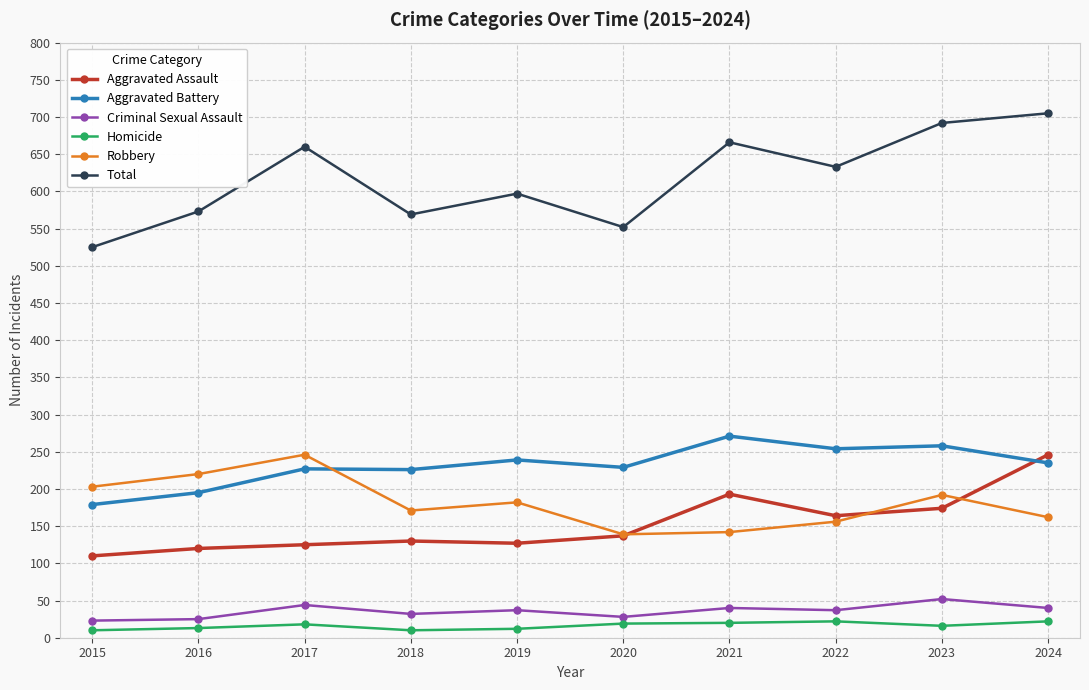

Is it true that Total equals 569 at 2018?

True